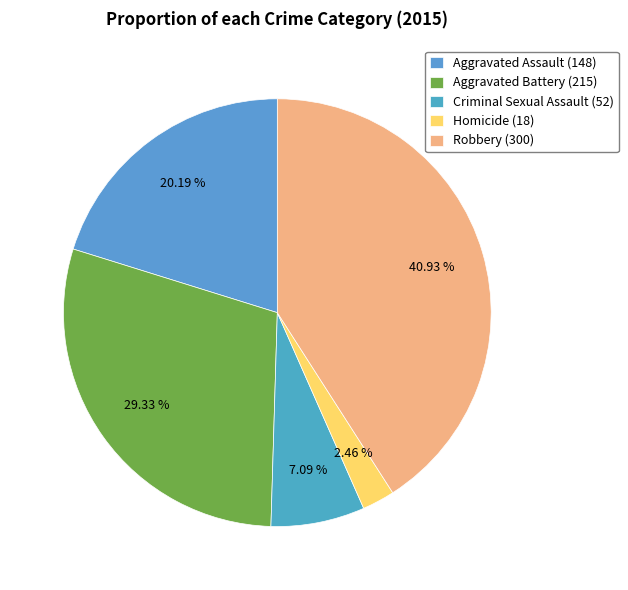

Approximately how many times larger is the value at Homicide compared to Aggravated Assault?

0.1